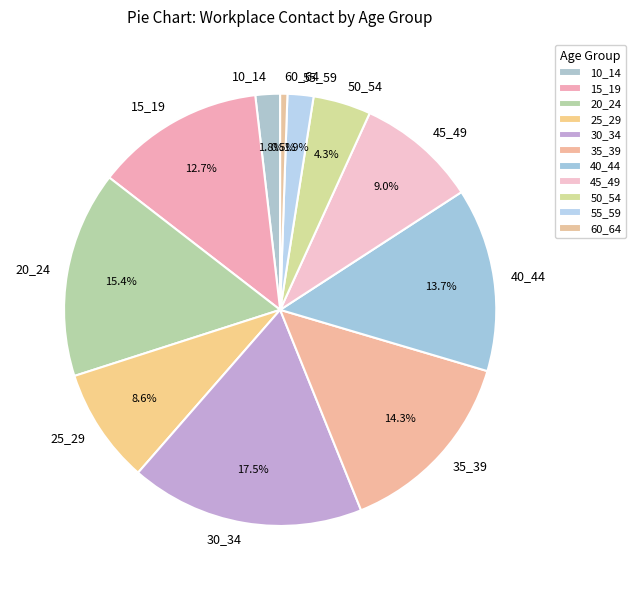

Do 25_29 and 20_24 together represent more than half of the pie?

No